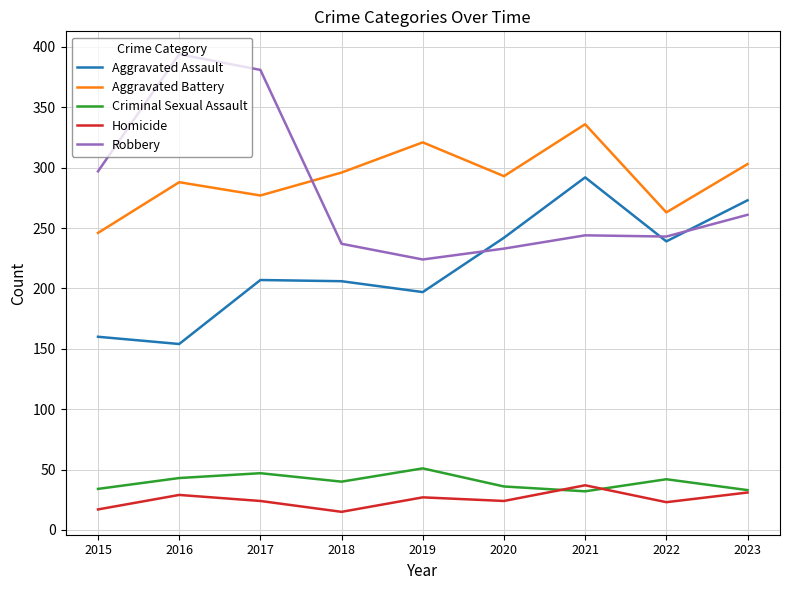

What is the total value across all series at 2017?

936